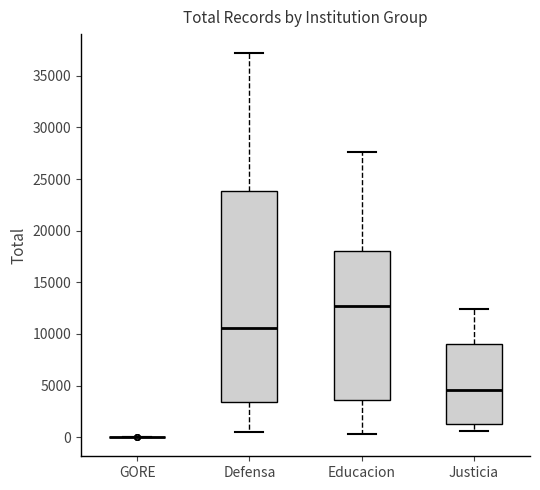

Comparing the boxes themselves (not the whiskers), which one is the tallest?

Defensa